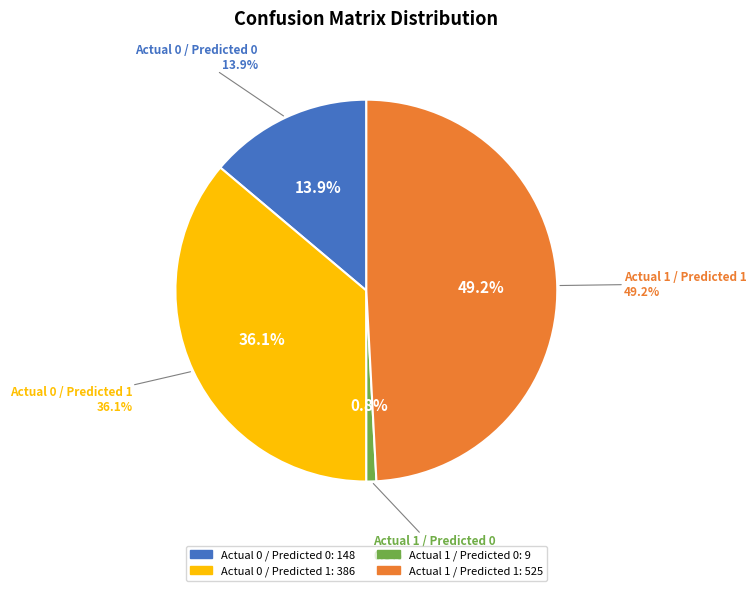

Which slice is the largest?

Actual 1 / Predicted 1